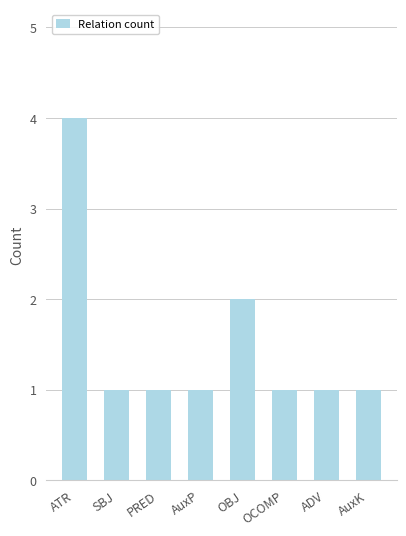

At which category does the chart reach its peak across all series?

ATR